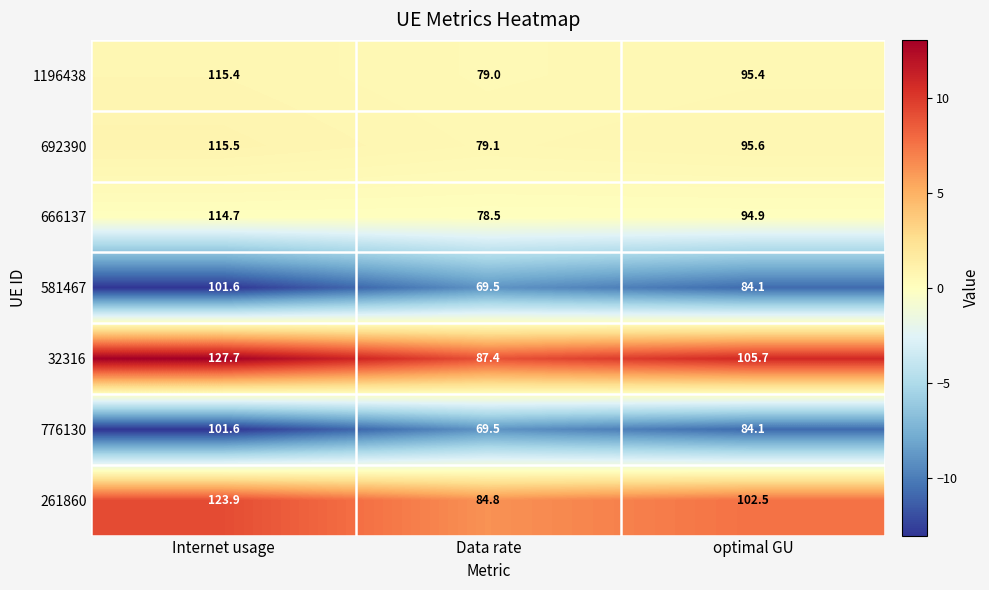

Which series has the largest total across all categories?

32316